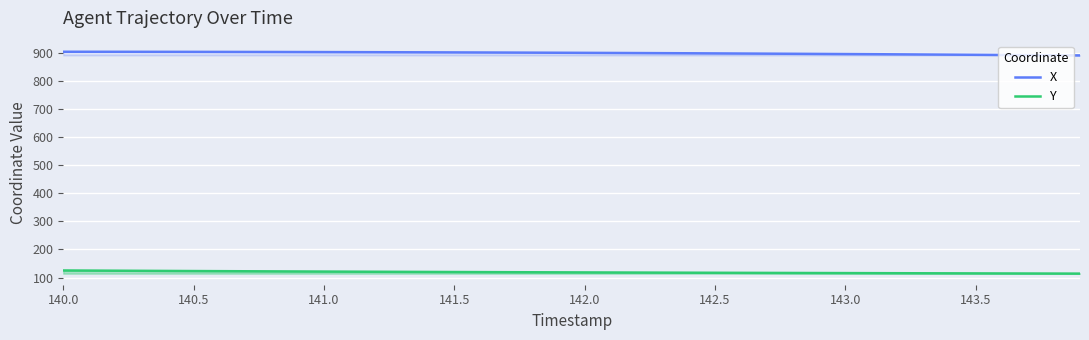

Does the chart display data point markers on the line(s)?

No